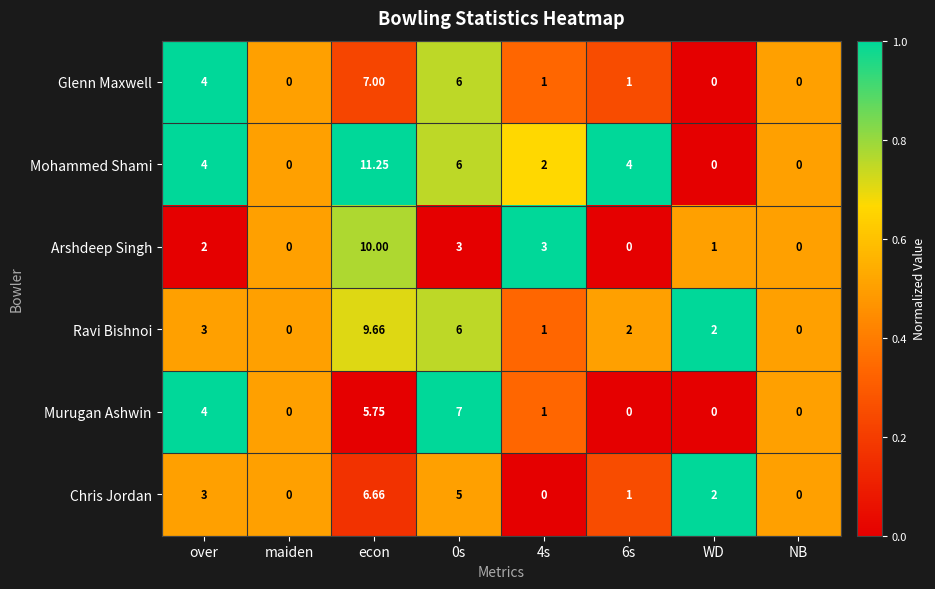

Which series has the largest total across all categories?

Mohammed Shami